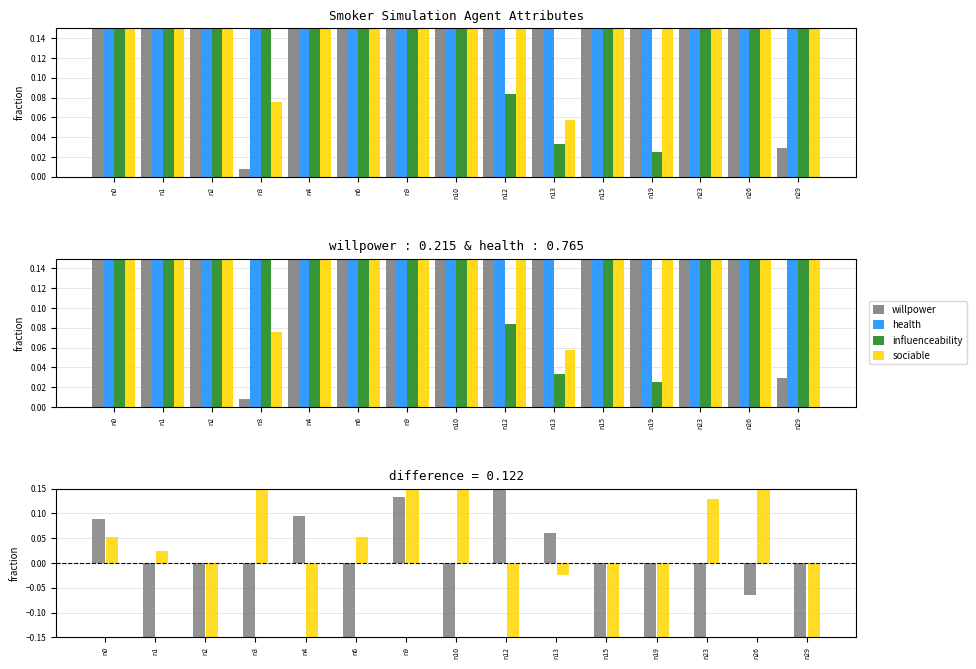

Which series has the largest total across all categories?

health